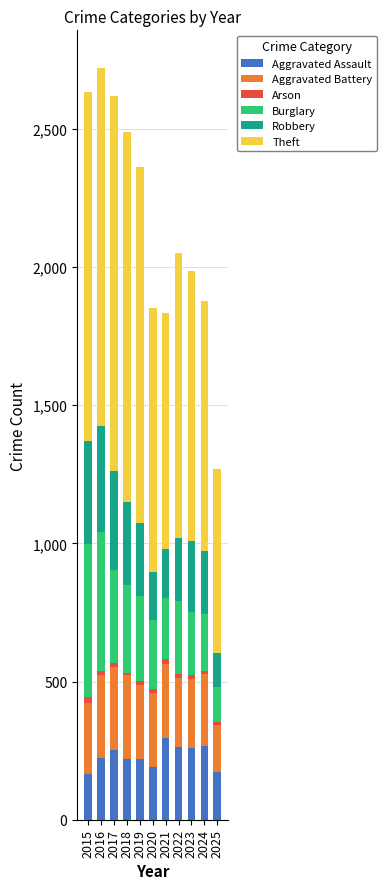

What is the highest value of the Aggravated Assault series?

295